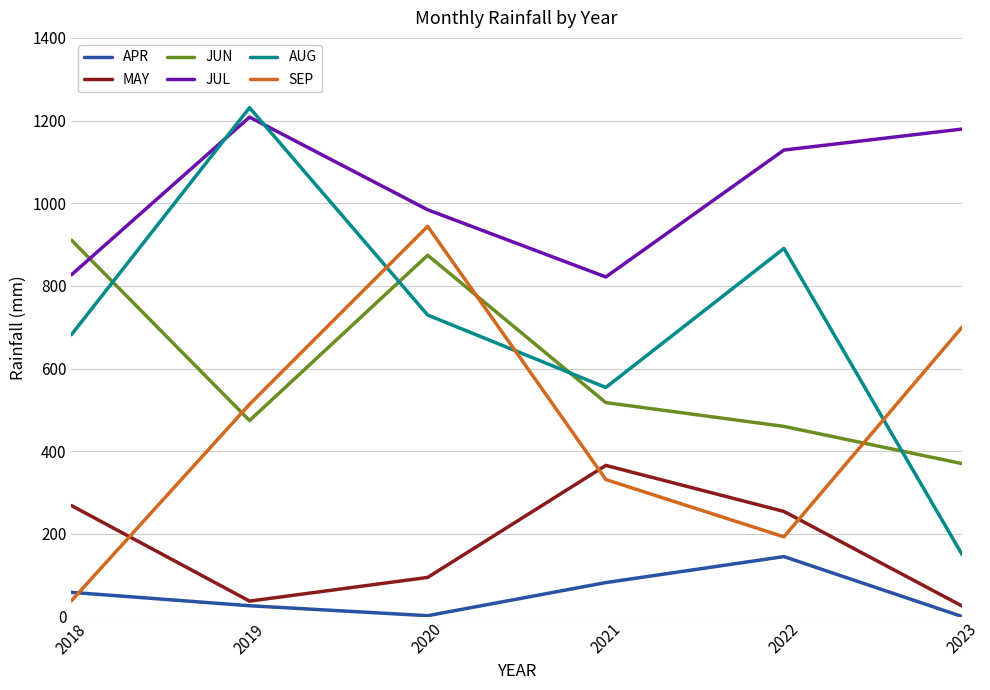

Does the chart have visible grid lines?

Yes